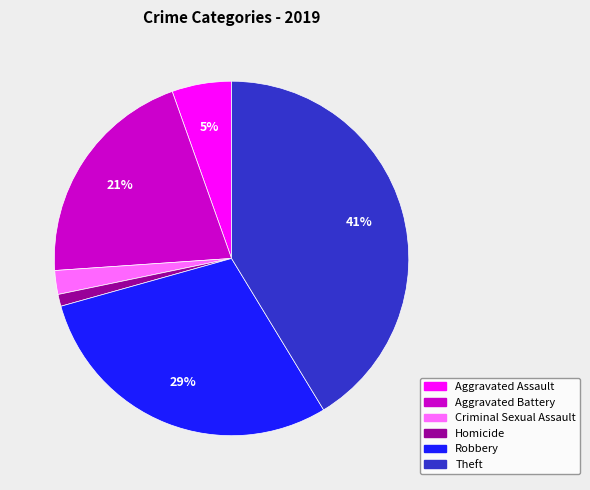

How many segments does this pie chart have?

6